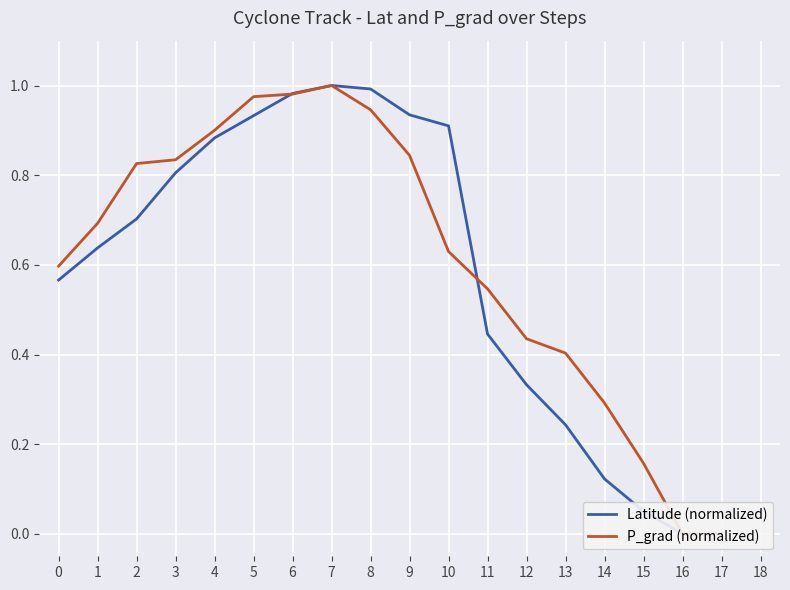

How many times do Latitude (normalized) and P_grad (normalized) cross each other?

2